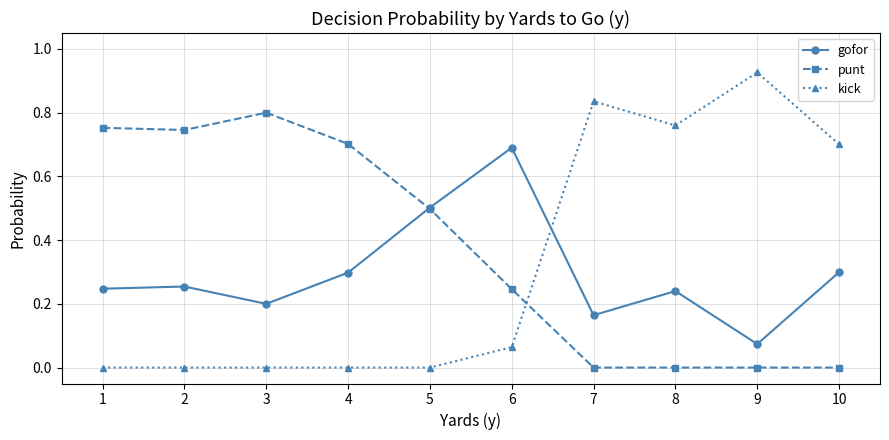

Is this an area chart (filled region under the line)?

No